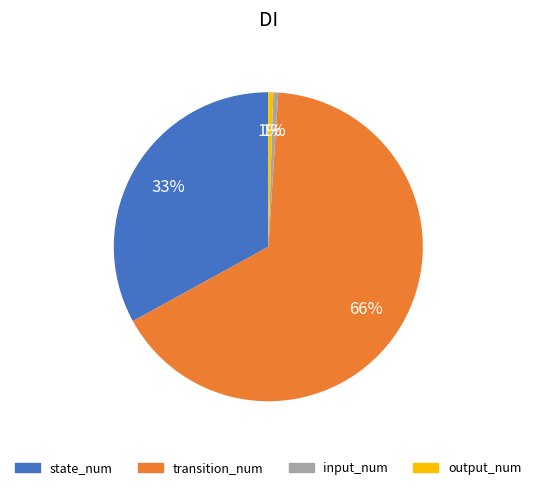

How many slices are in this pie chart?

4